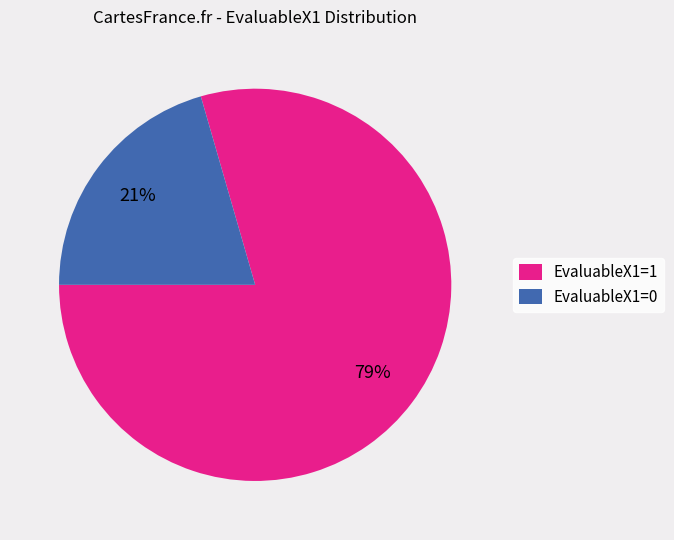

To the nearest percent, what is the combined percentage of EvaluableX1=1 and EvaluableX1=0?

100%